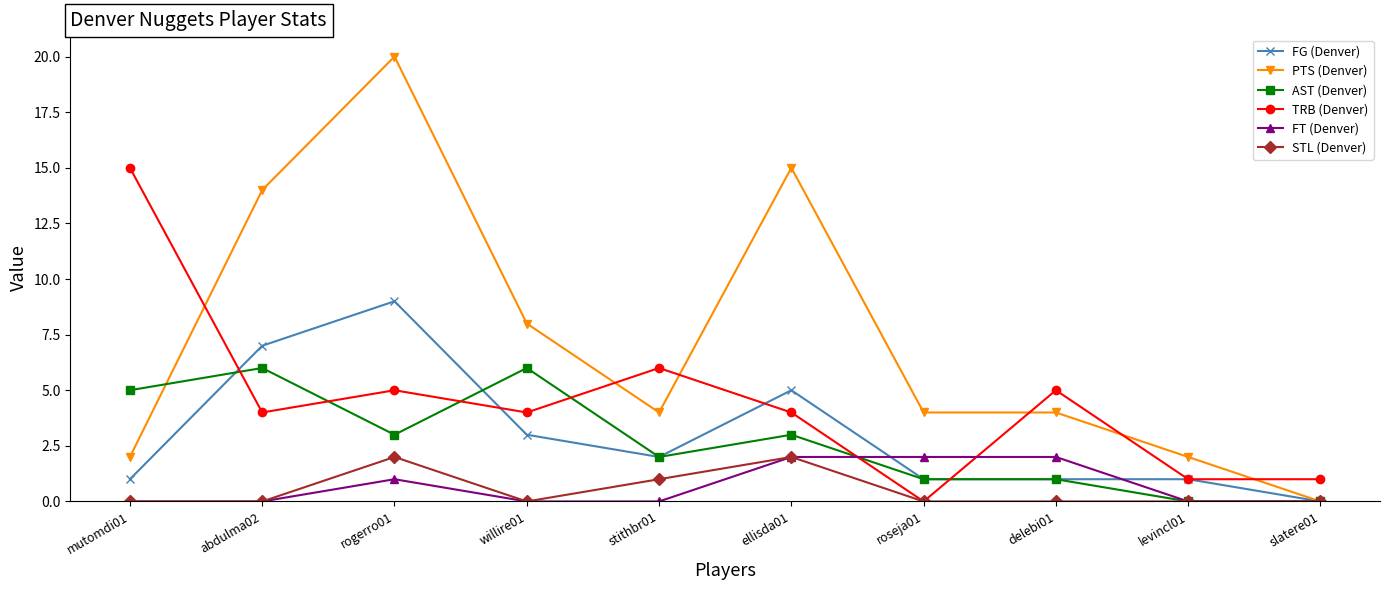

The PTS (Denver) series shows 2 at willire01. True or false?

False